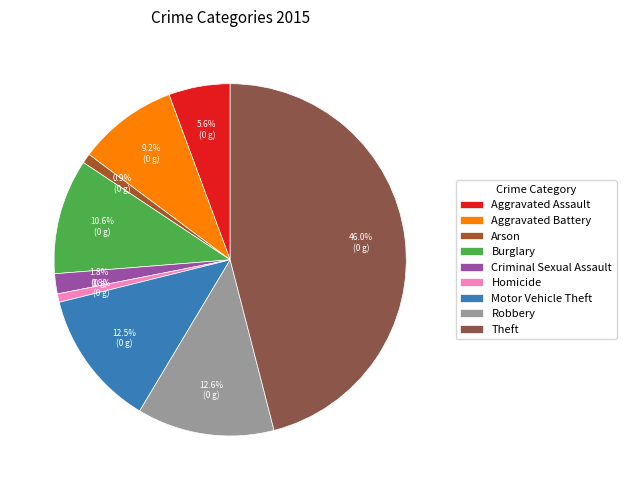

Is it true that Burglary is 11% of the pie?

True